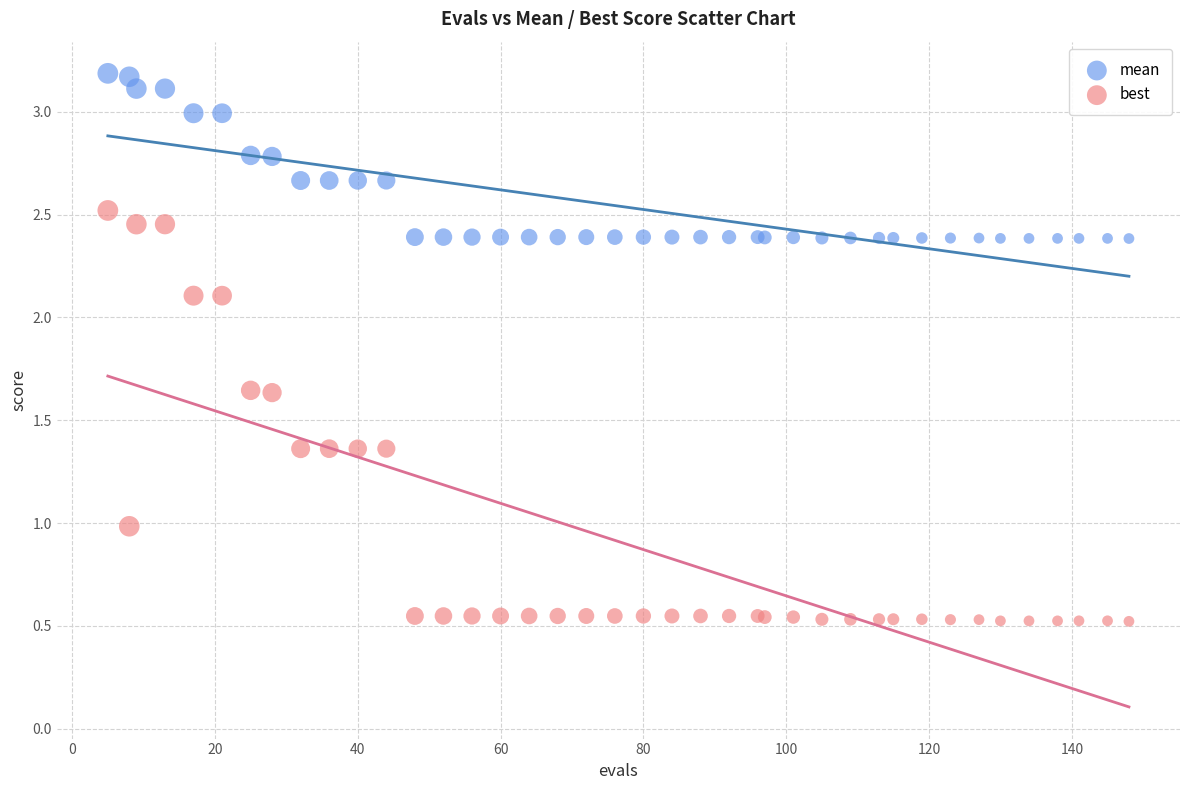

Which series contains the lowest Y value?

best